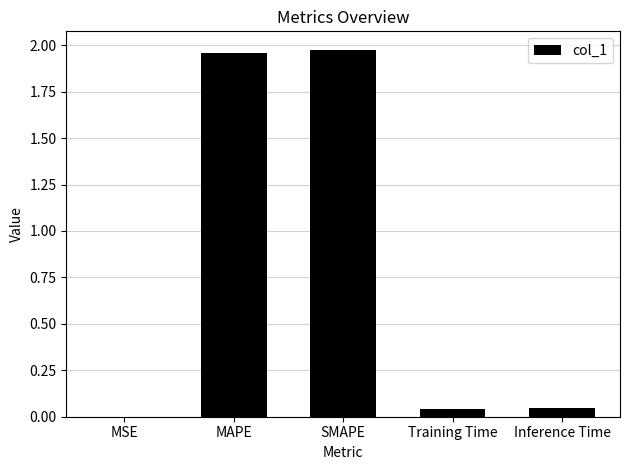

Are the bars horizontal?

No